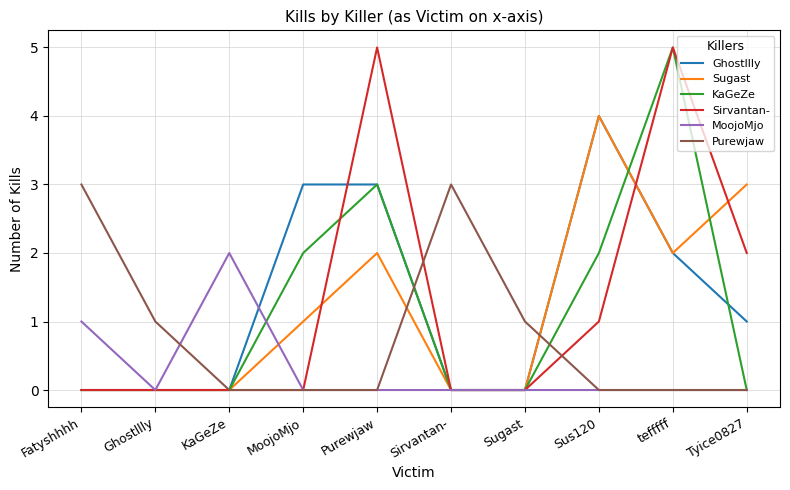

What is the difference between the highest and lowest values at Sus120?

4